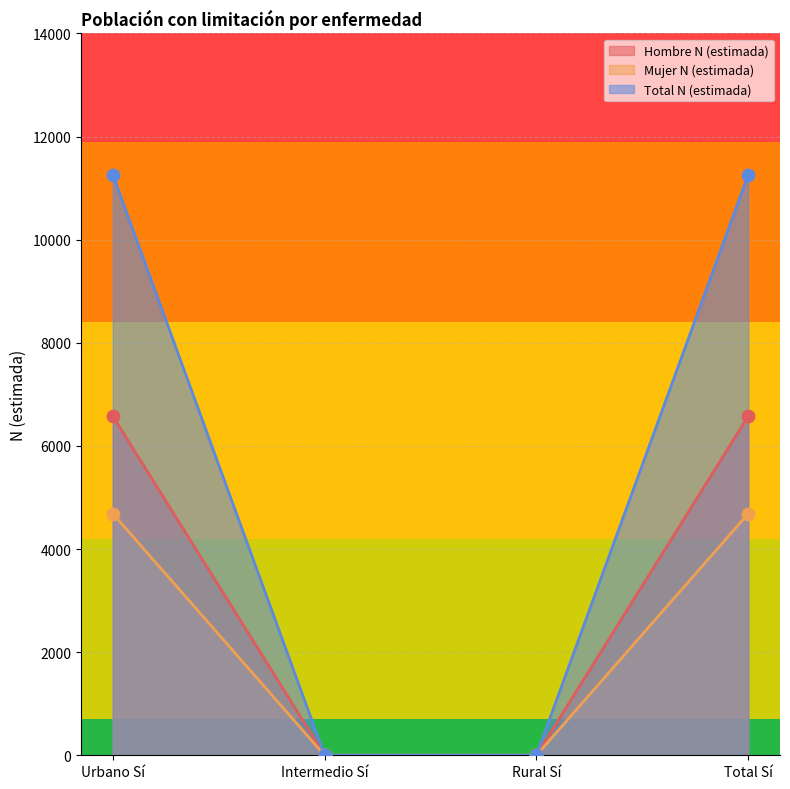

Is the value of Mujer N (estimada) at Total Sí greater than the value of Total N (estimada) at Urbano Sí?

No